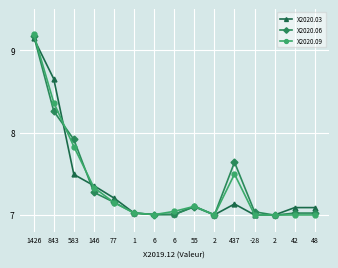

How many interior local peaks does the X2020.03 series have?

2